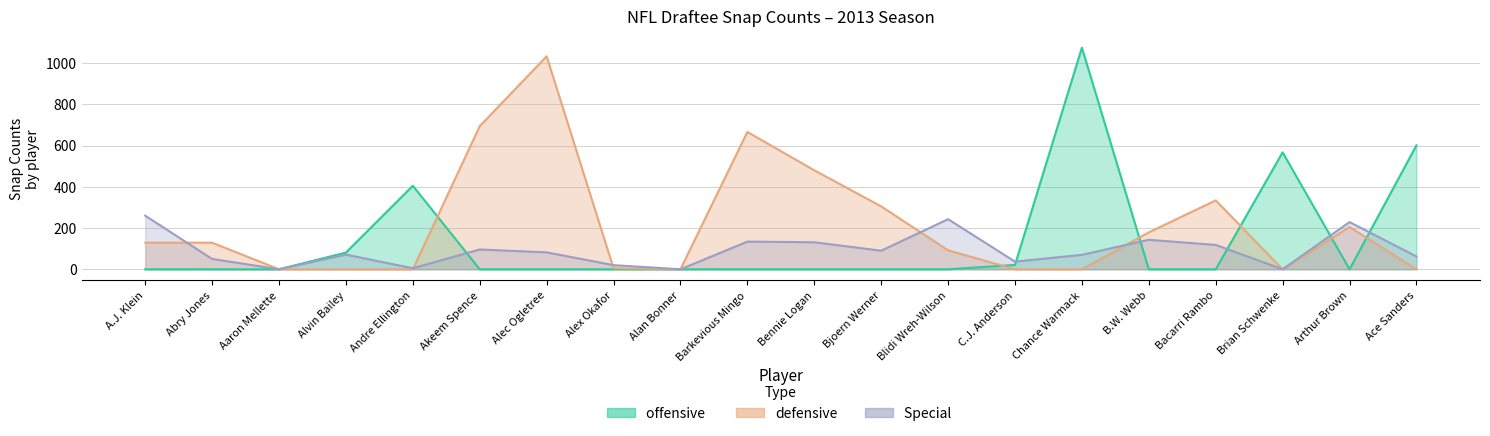

What is the average value of the offensive  series?

138